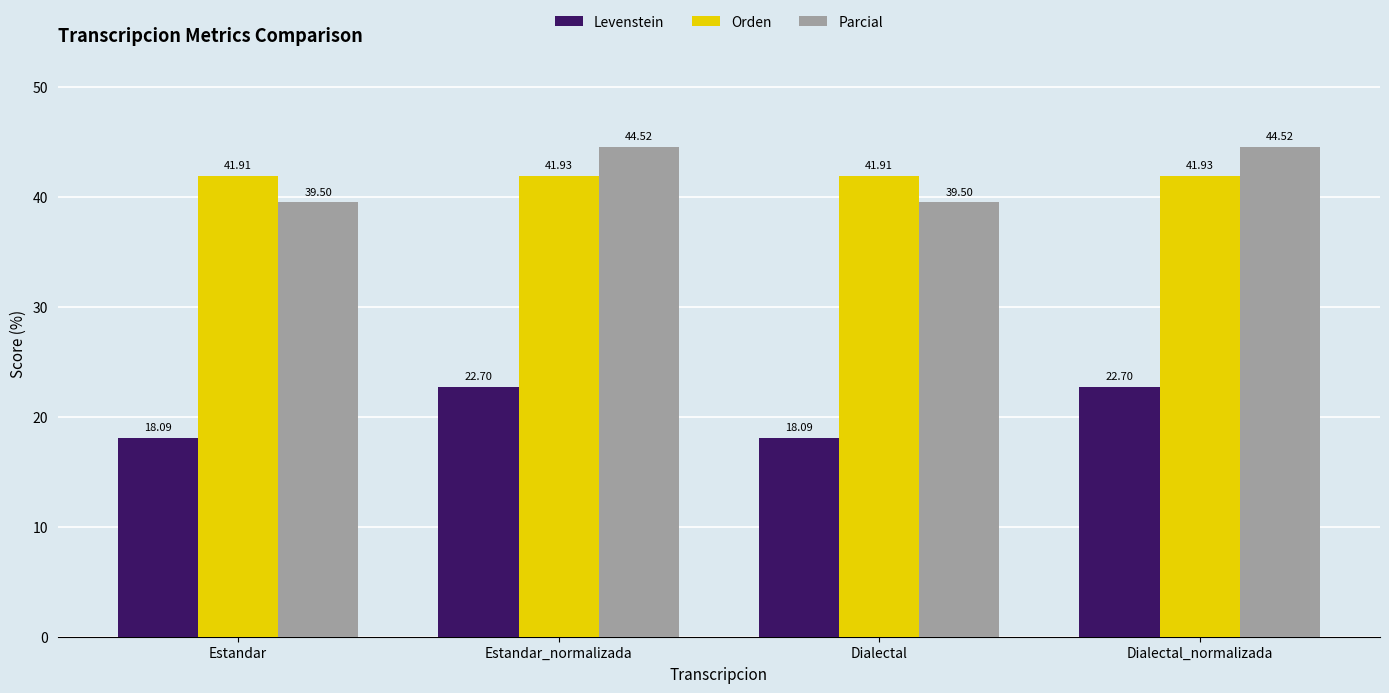

What is the value of the Levenstein bar at the 2nd from the left?

22.7